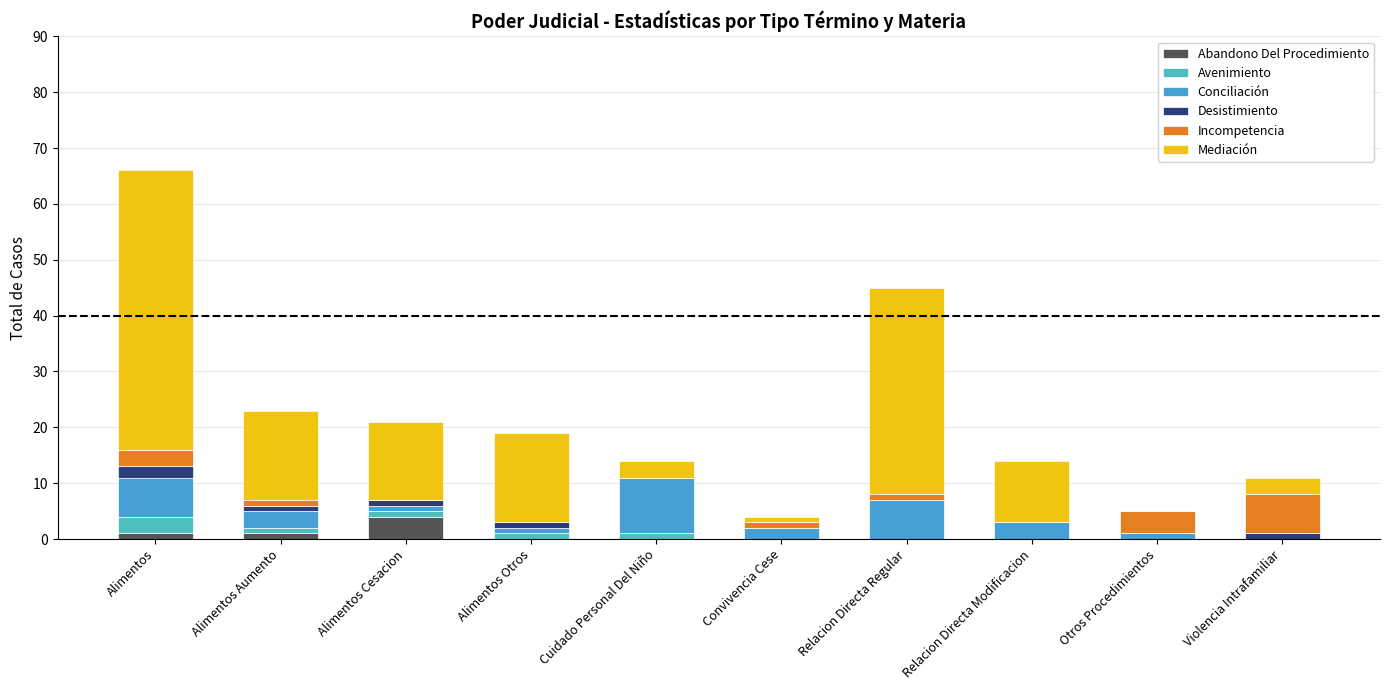

How many data points does each series have?

10